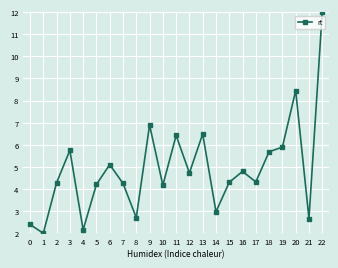

What is the ratio of the value at 11 to the value at 17?

1.5